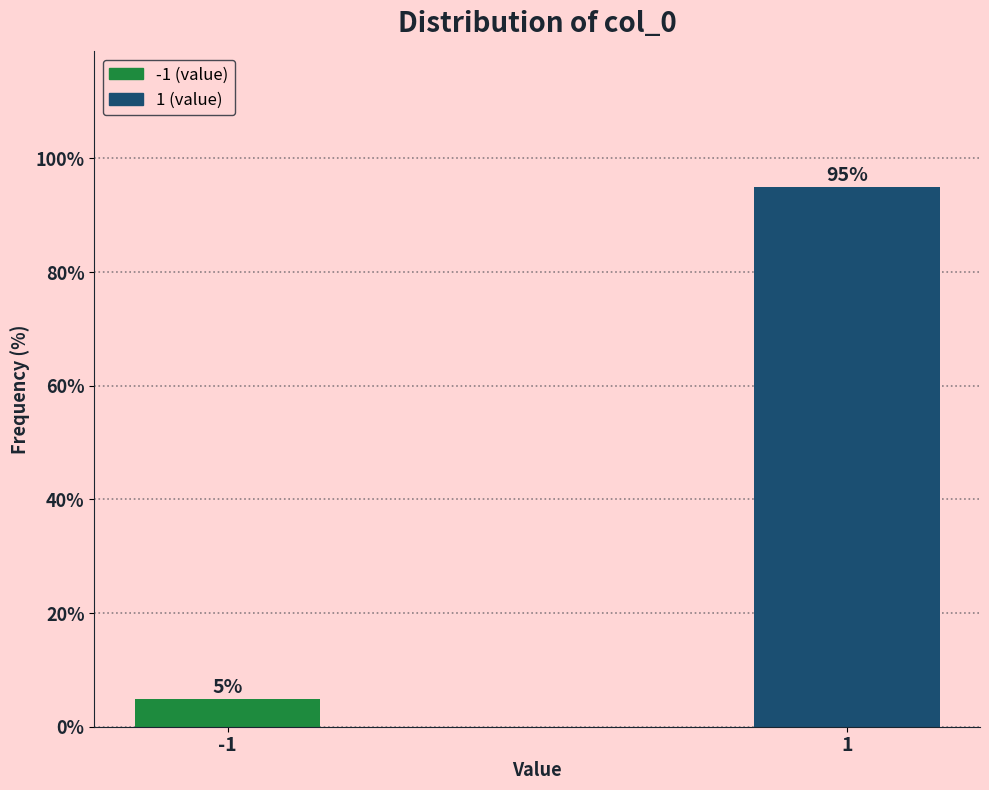

Reading right to left, what are all the values shown in this chart?

1=95.0	-1=5.0